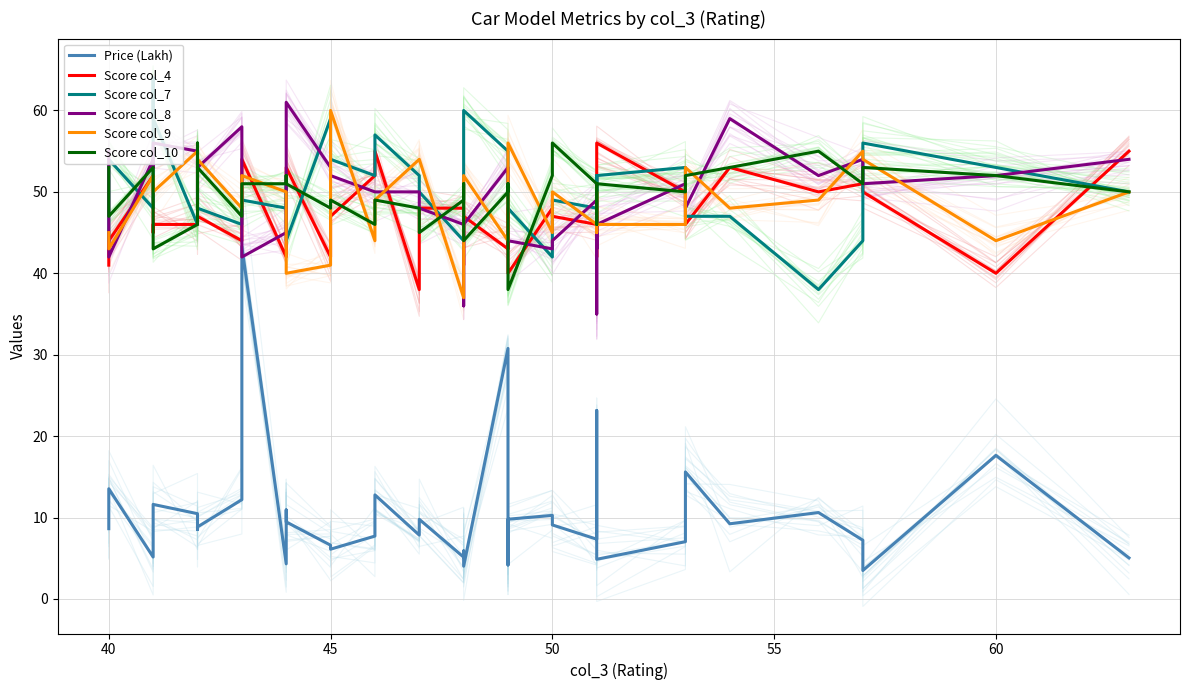

After their last crossing, which series has the higher values: Score col_4 or Score col_7?

Score col_4